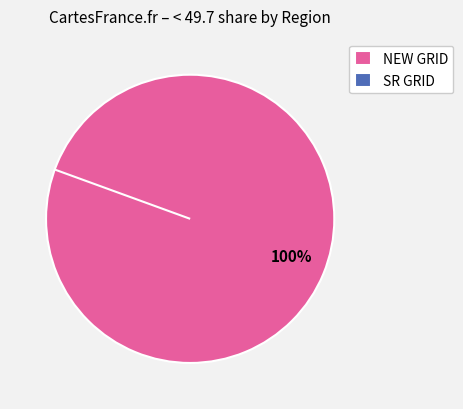

Count the number of slices in the pie.

2